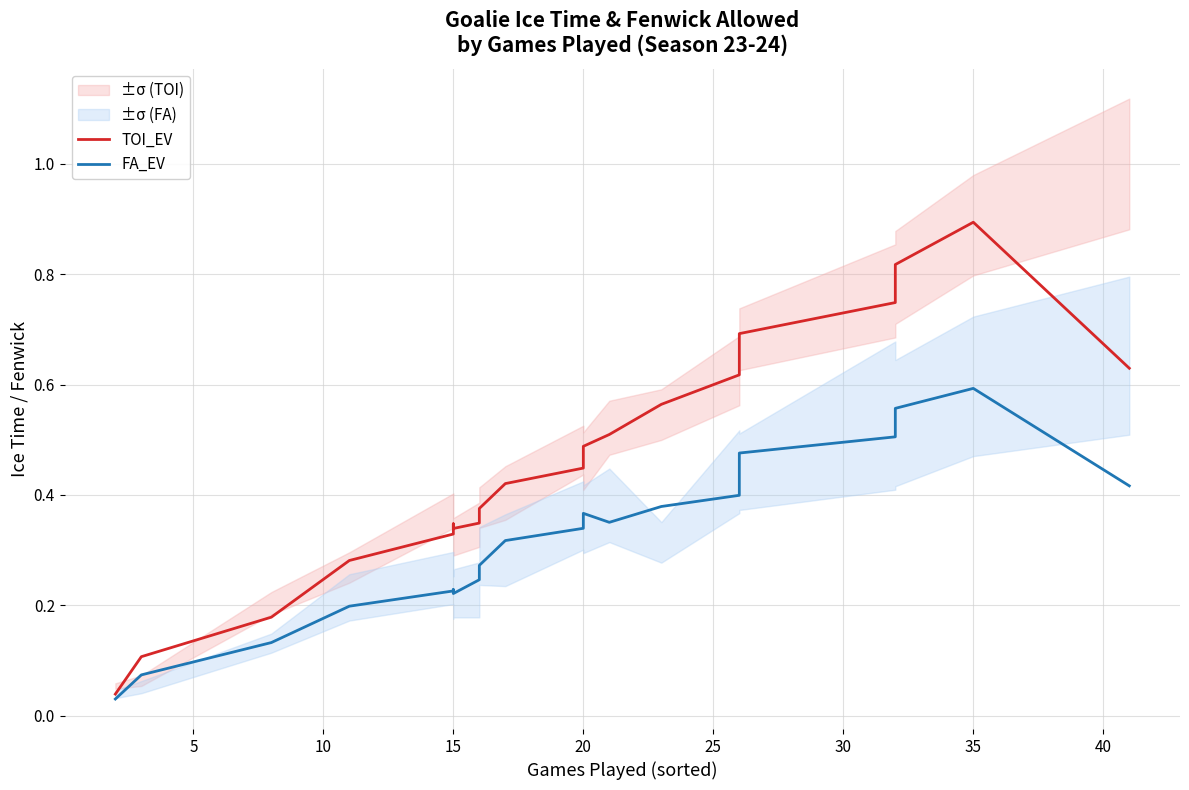

In FA_EV, how many points are lower than both neighbors (excluding endpoints)?

2